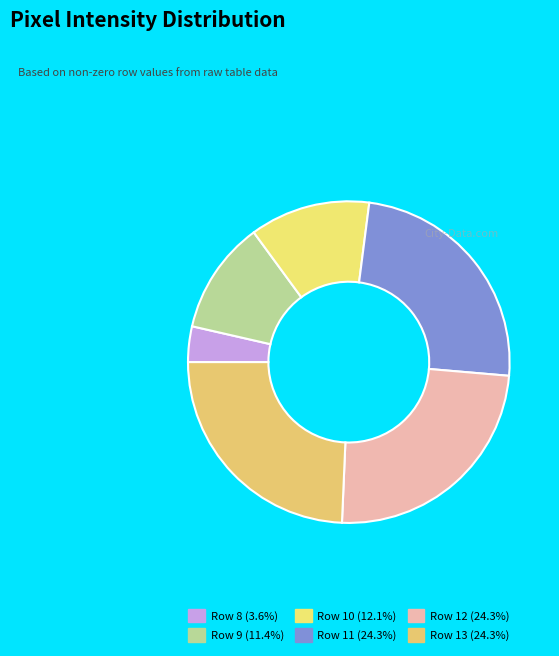

What is the change in value from Row 10 to Row 11?

+99